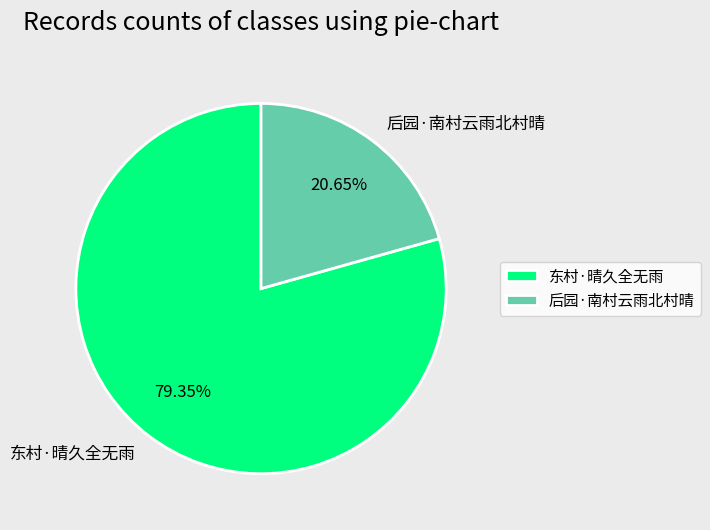

Do 后园·南村云雨北村晴 and 东村·晴久全无雨 together represent more than half of the pie?

Yes